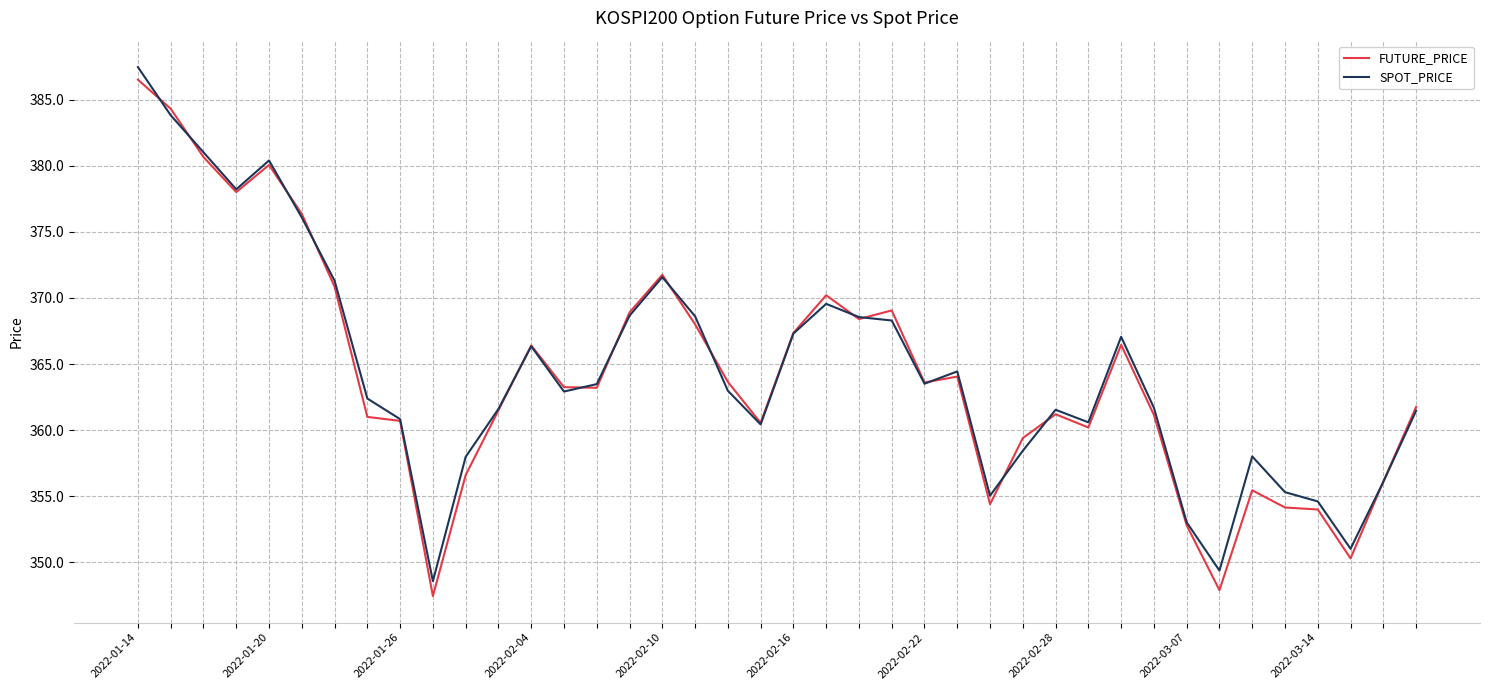

What is the minimum value for SPOT_PRICE?

348.6